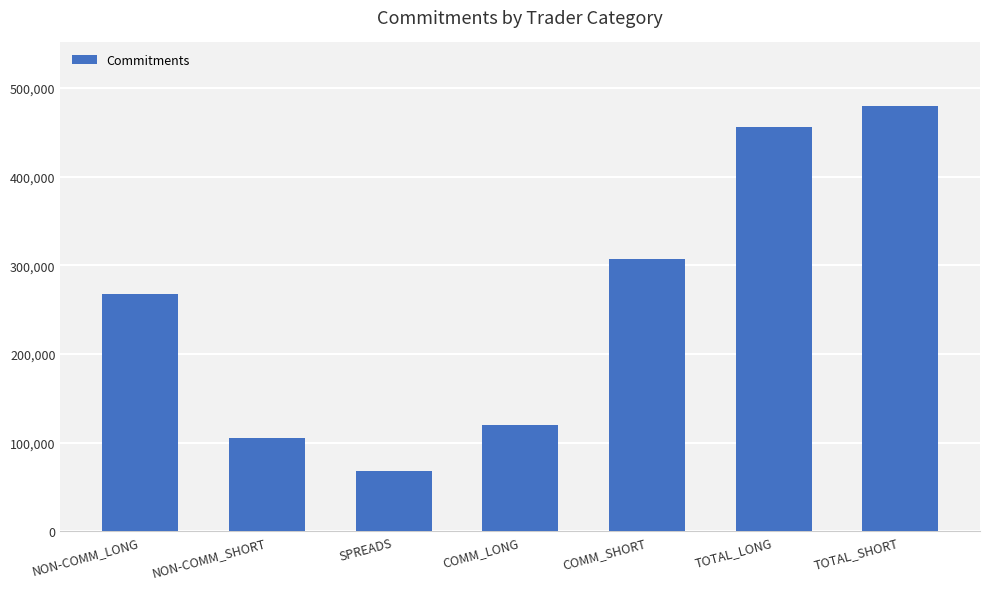

What is the label of the 3rd bar from the left?

SPREADS